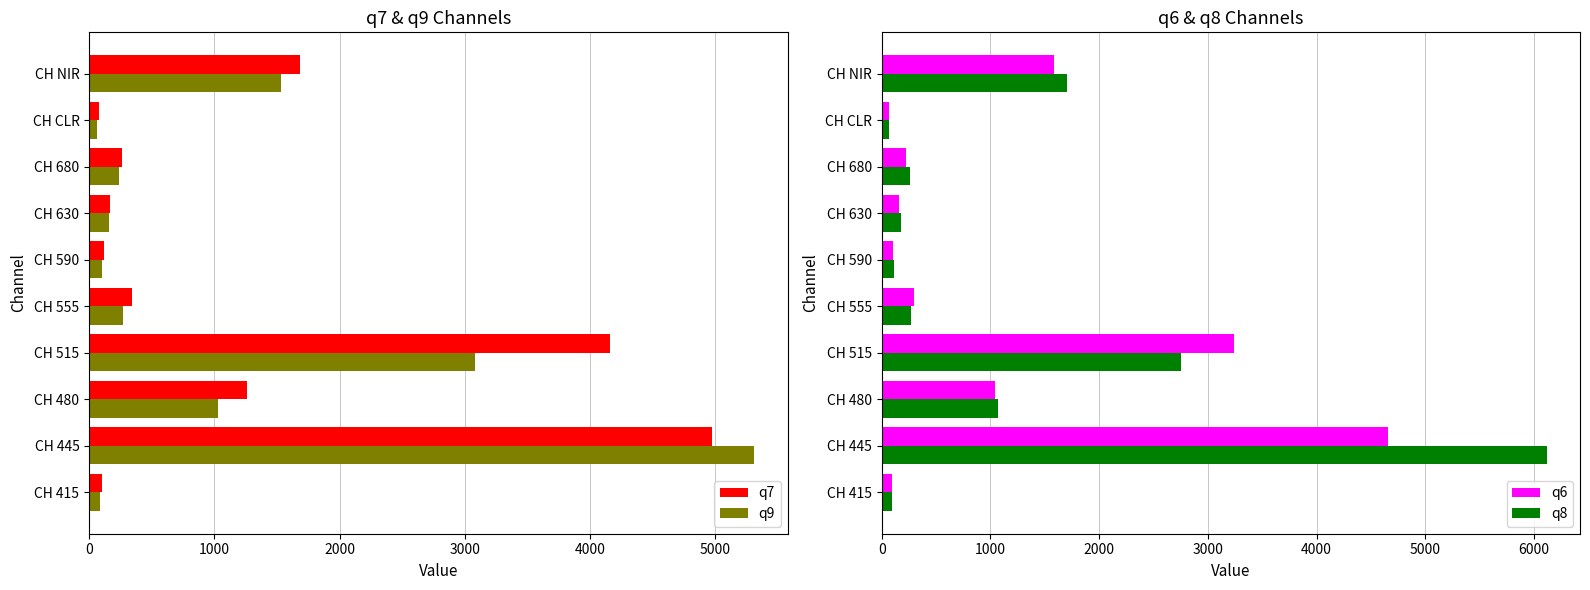

Are the bars grouped side by side (vs. stacked)?

Yes